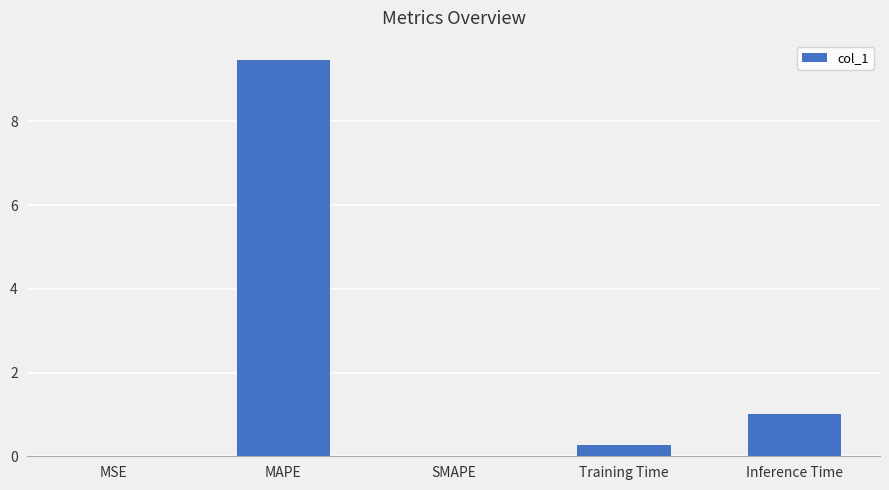

Are the bars horizontal?

No